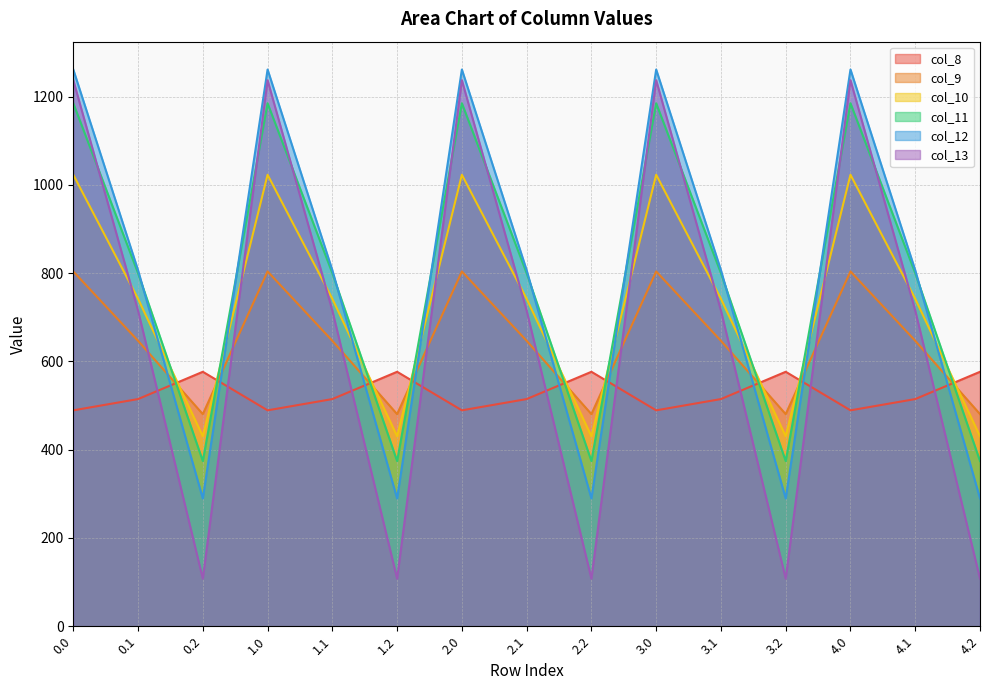

At which category does col_12 reach its first local valley?

0.2